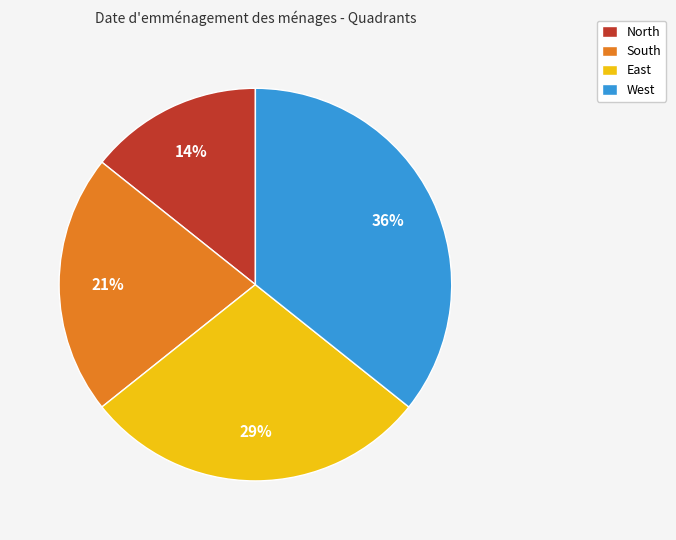

Is it true that West is 26% of the pie?

False